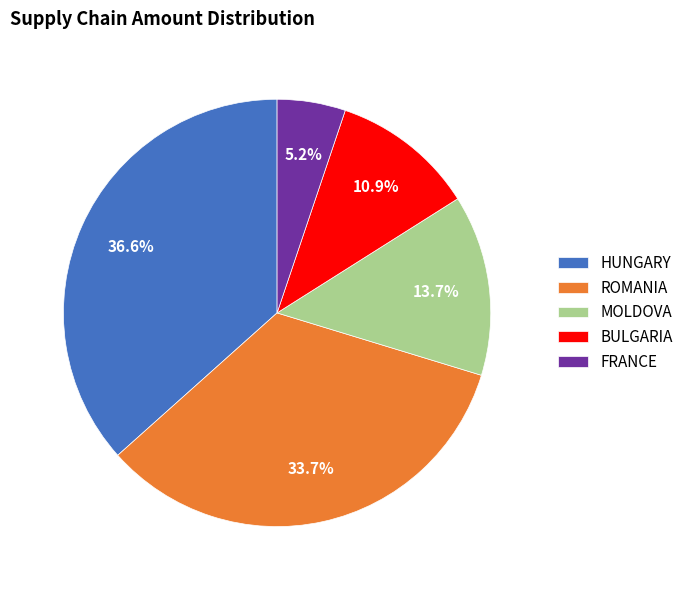

Count the number of slices in the pie.

5